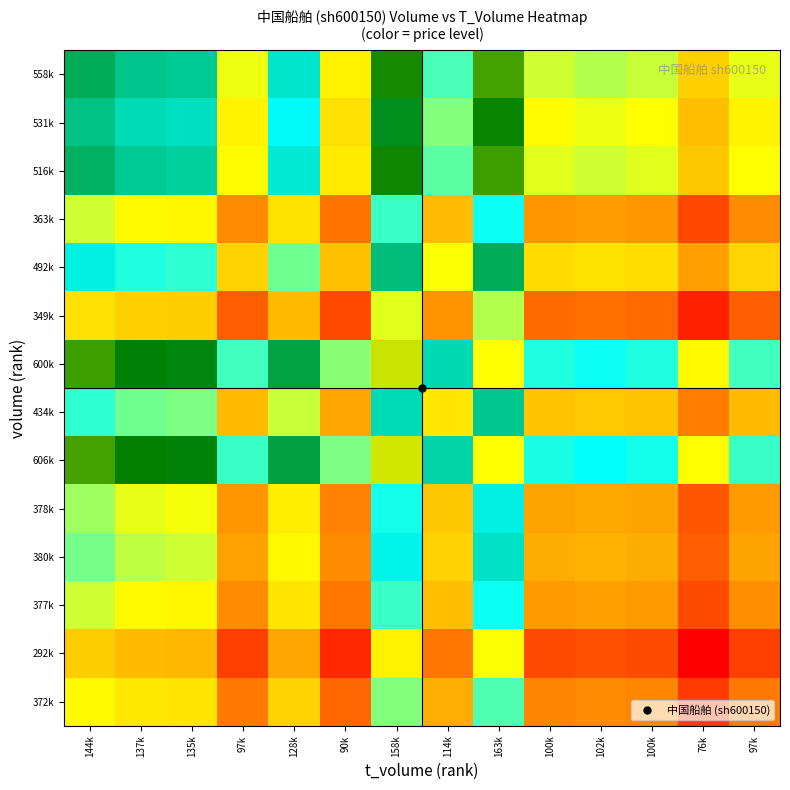

Reading left to right, list all the values displayed in this chart.

558k: 144k=23.3	137k=22.8	135k=22.7	97k=19.6	128k=22.1	90k=19.1	158k=24.5	114k=21.0	163k=24.9	100k=19.9	102k=20.1	100k=19.9	76k=18.0	97k=19.6
531k: 144k=22.9	137k=22.3	135k=22.2	97k=19.1	128k=21.6	90k=18.6	158k=24.0	114k=20.5	163k=24.4	100k=19.4	102k=19.6	100k=19.4	76k=17.5	97k=19.1
516k: 144k=23.3	137k=22.7	135k=22.6	97k=19.4	128k=22.0	90k=18.8	158k=24.4	114k=20.8	163k=24.8	100k=19.7	102k=19.9	100k=19.7	76k=17.7	97k=19.4
363k: 144k=19.9	137k=19.3	135k=19.2	97k=16.0	128k=18.6	90k=15.5	158k=21.1	114k=17.4	163k=21.5	100k=16.3	102k=16.5	100k=16.3	76k=14.4	97k=16.1
492k: 144k=21.9	137k=21.3	135k=21.2	97k=18.1	128k=20.6	90k=17.6	158k=23.0	114k=19.5	163k=23.4	100k=18.4	102k=18.6	100k=18.4	76k=16.5	97k=18.2
349k: 144k=18.6	137k=18.1	135k=17.9	97k=14.9	128k=17.4	90k=14.4	158k=19.7	114k=16.3	163k=20.1	100k=15.2	102k=15.4	100k=15.2	76k=13.3	97k=14.9
600k: 144k=24.8	137k=24.3	135k=24.1	97k=21.0	128k=23.6	90k=20.4	158k=26.0	114k=22.4	163k=26.4	100k=21.3	102k=21.5	100k=21.3	76k=19.3	97k=21.0
434k: 144k=21.2	137k=20.6	135k=20.5	97k=17.4	128k=19.9	90k=16.8	158k=22.3	114k=18.8	163k=22.7	100k=17.7	102k=17.8	100k=17.7	76k=15.7	97k=17.4
606k: 144k=24.9	137k=24.3	135k=24.2	97k=21.1	128k=23.6	90k=20.5	158k=26.0	114k=22.5	163k=26.4	100k=21.4	102k=21.5	100k=21.4	76k=19.4	97k=21.1
378k: 144k=20.2	137k=19.7	135k=19.6	97k=16.4	128k=19.0	90k=15.8	158k=21.4	114k=17.8	163k=21.8	100k=16.7	102k=16.8	100k=16.7	76k=14.7	97k=16.4
380k: 144k=20.6	137k=20.0	135k=19.9	97k=16.6	128k=19.3	90k=16.1	158k=21.8	114k=18.1	163k=22.2	100k=16.9	102k=17.1	100k=17.0	76k=14.9	97k=16.7
377k: 144k=19.9	137k=19.3	135k=19.2	97k=16.1	128k=18.7	90k=15.5	158k=21.1	114k=17.5	163k=21.5	100k=16.4	102k=16.6	100k=16.4	76k=14.4	97k=16.1
292k: 144k=17.9	137k=17.4	135k=17.3	97k=14.1	128k=16.7	90k=13.6	158k=19.1	114k=15.5	163k=19.5	100k=14.4	102k=14.6	100k=14.5	76k=12.5	97k=14.2
372k: 144k=19.4	137k=18.8	135k=18.7	97k=15.6	128k=18.1	90k=15.1	158k=20.5	114k=17.0	163k=20.9	100k=15.9	102k=16.1	100k=15.9	76k=14.0	97k=15.7